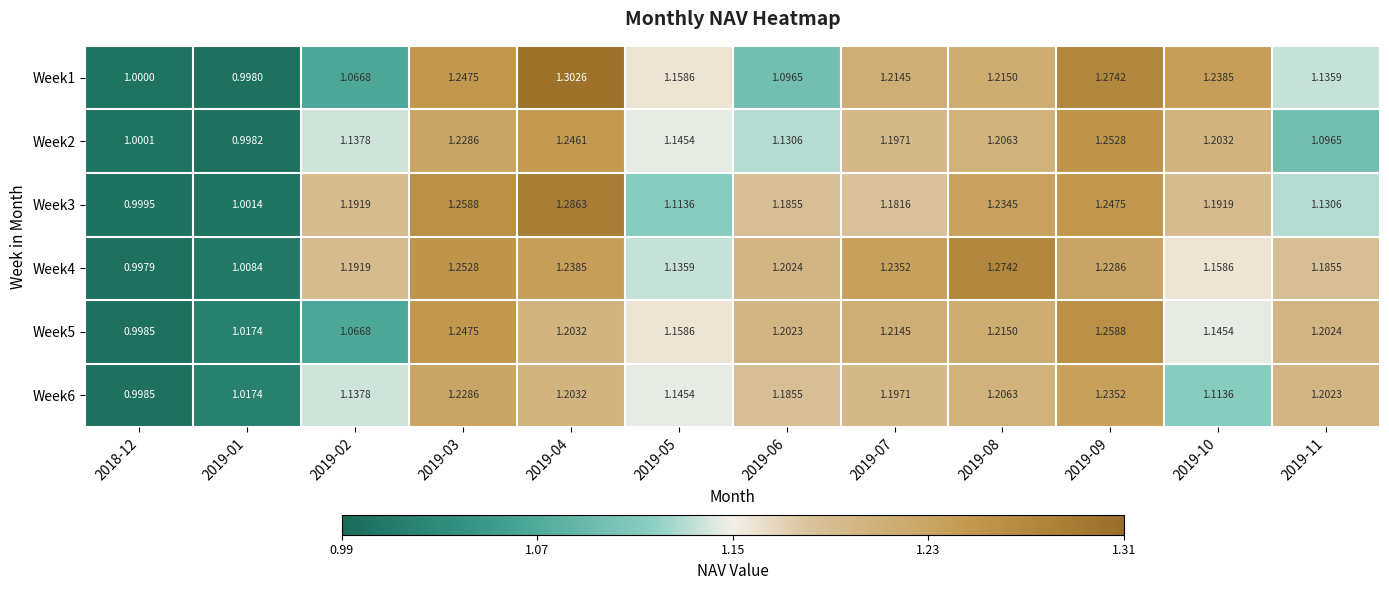

Count the number of categories in the chart.

12